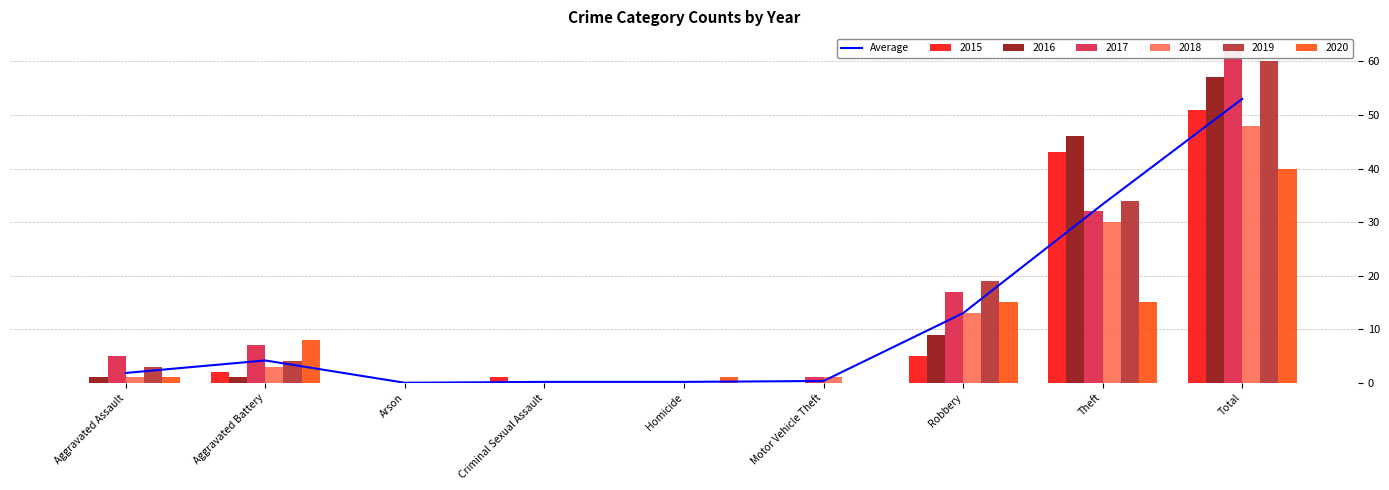

The chart shows a value of 0.2 at Criminal Sexual Assault. True or false?

False